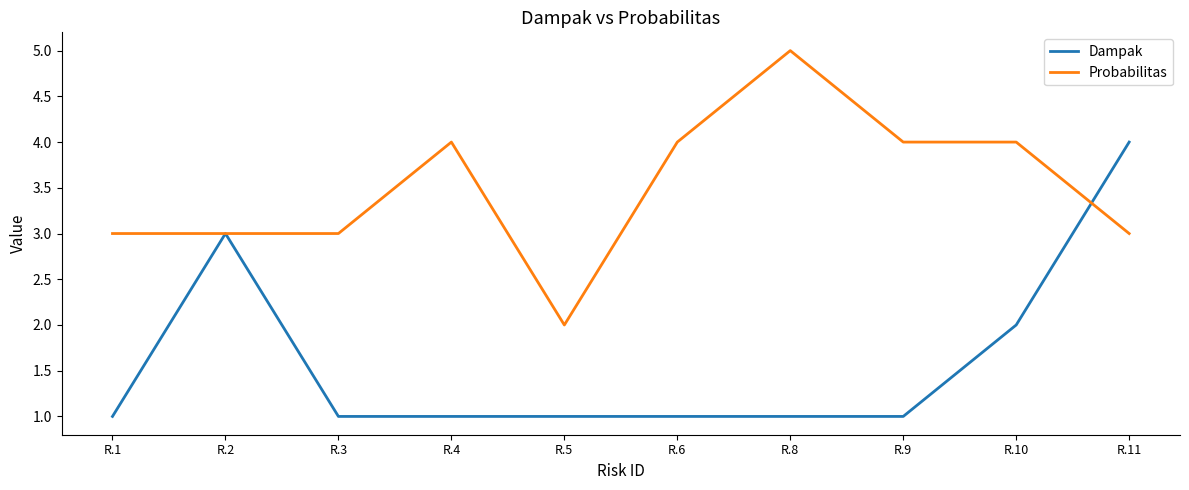

List the series in order of their peak value, lowest first.

Dampak, Probabilitas